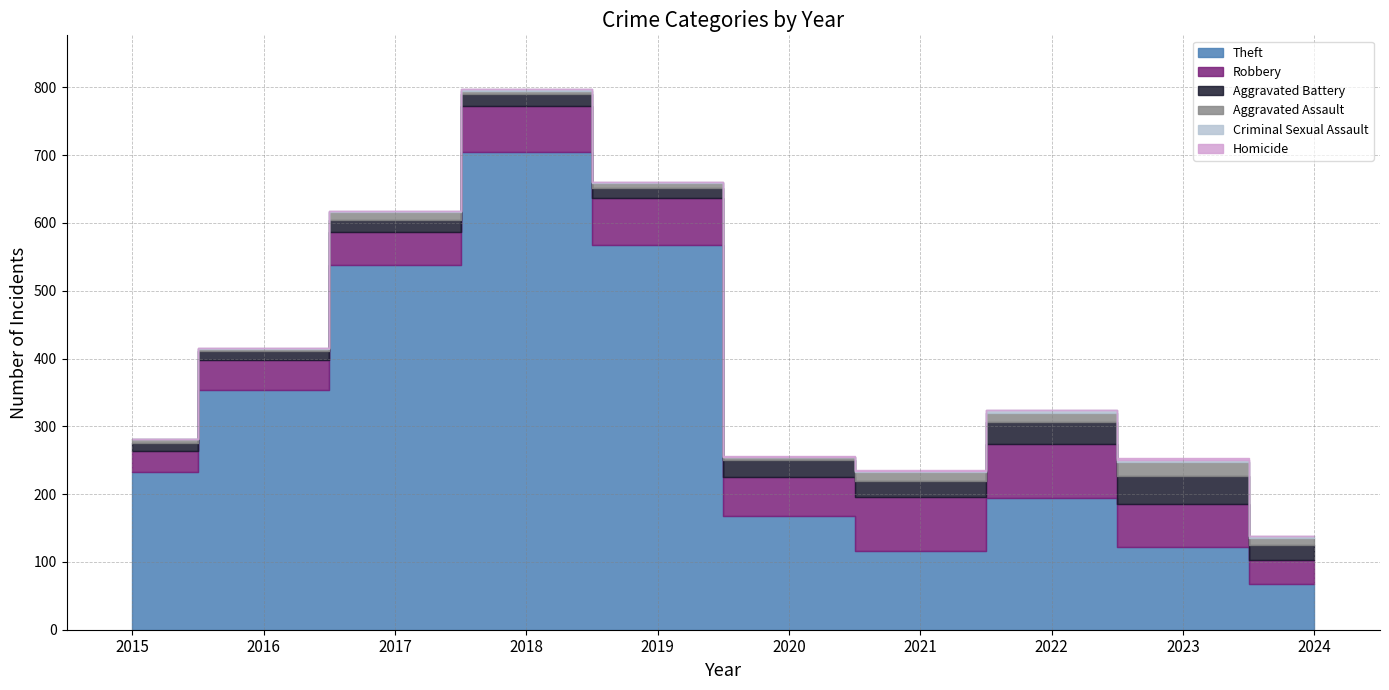

At which label does Criminal Sexual Assault first exceed 2?

2022